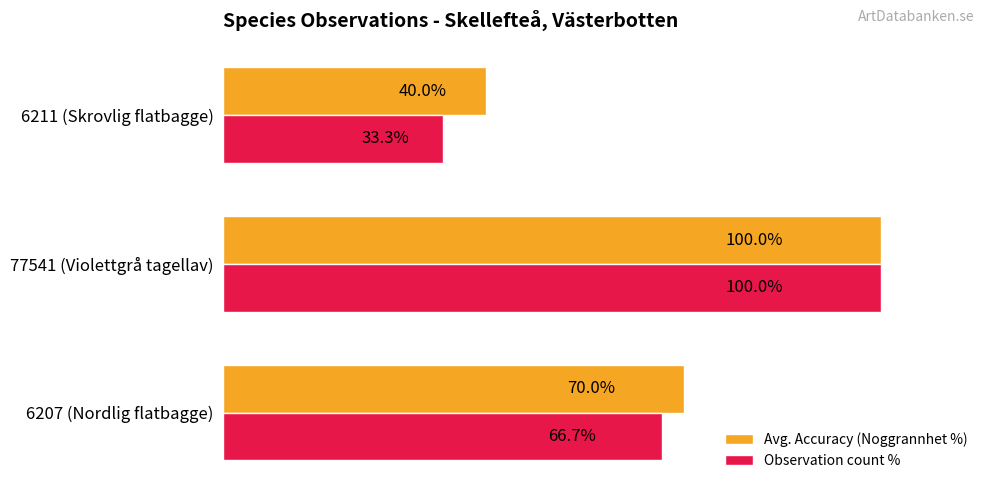

Which label corresponds to the smallest value in the chart?

6211 (Skrovlig flatbagge)